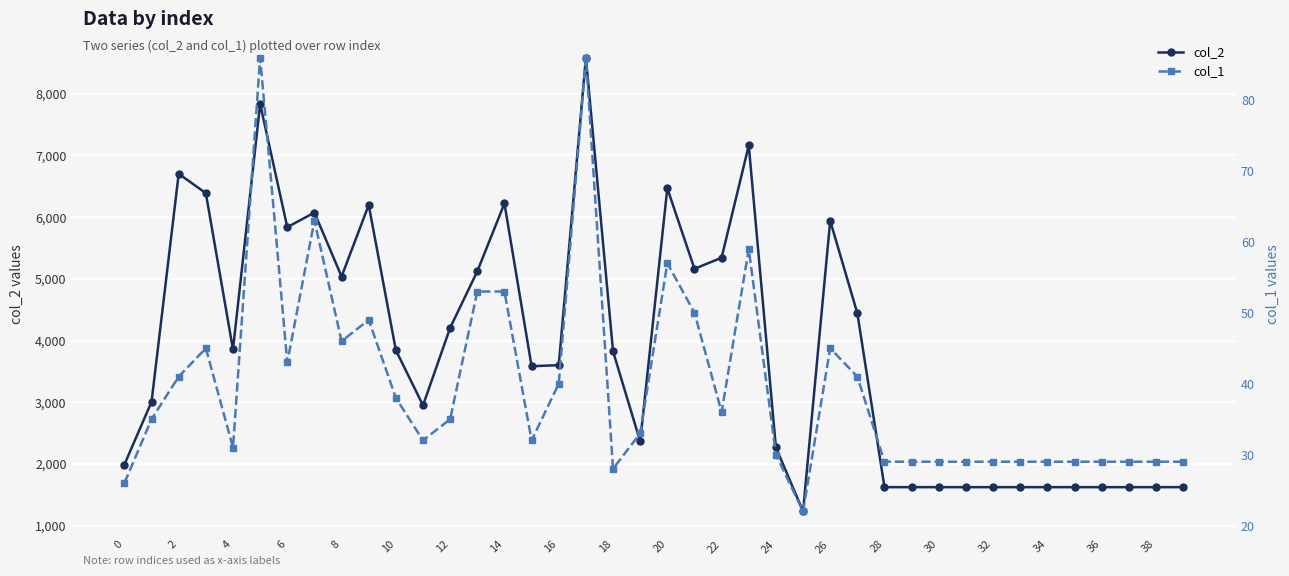

The col_1 series shows 19 at 20. True or false?

False